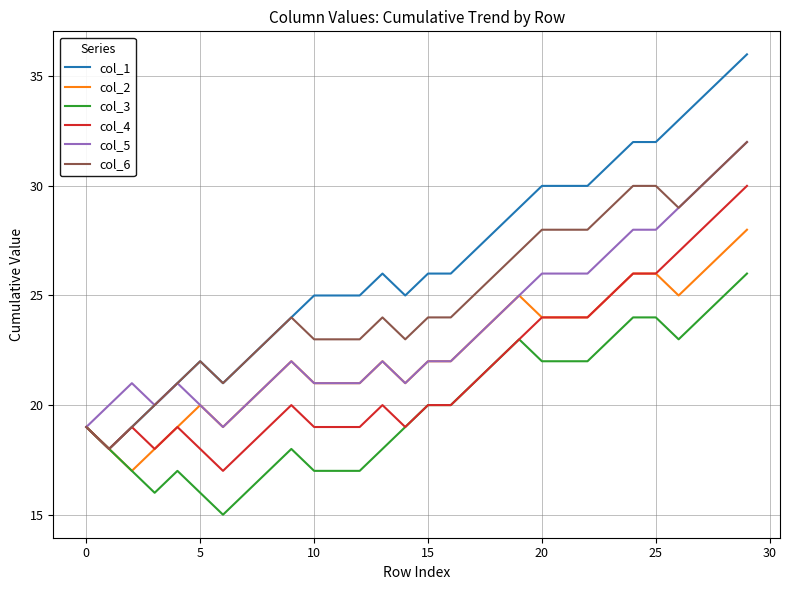

Which series has the largest range (max minus min)?

col_1